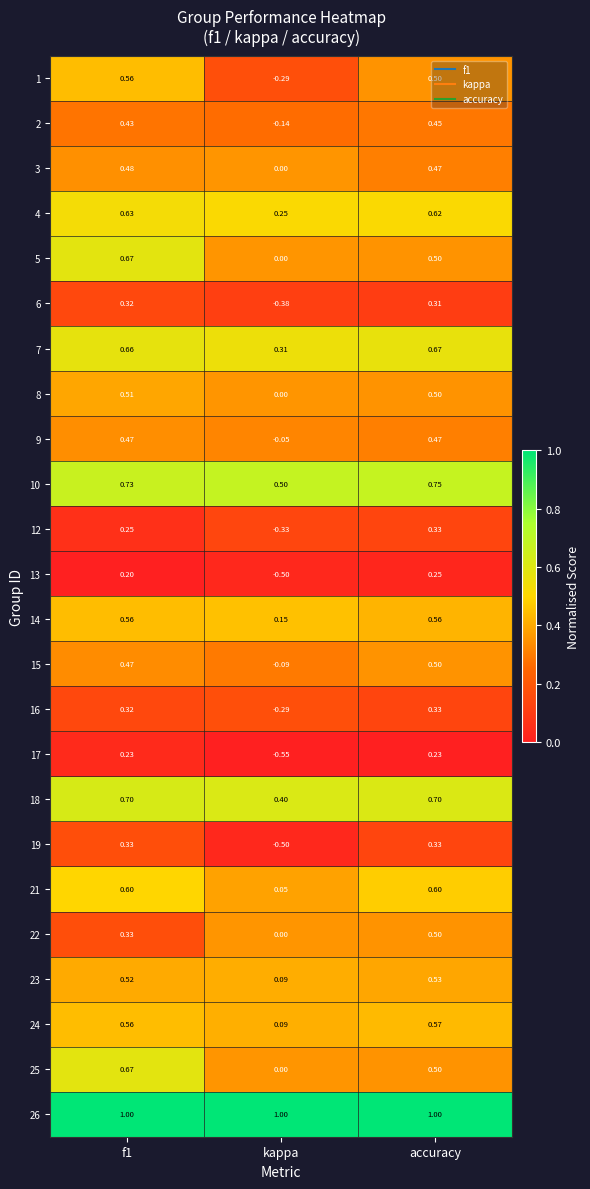

Where is 7 nearest to the value 0?

kappa